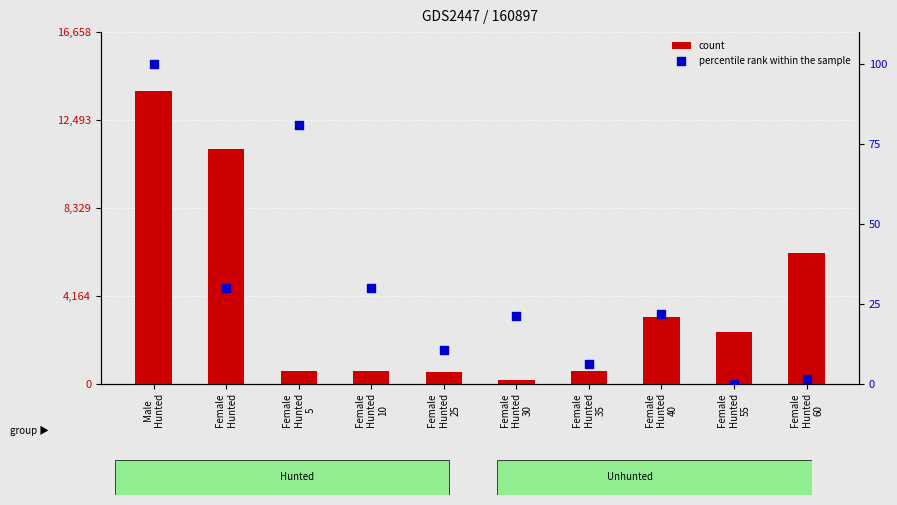

Which series reaches the maximum Y coordinate?

count